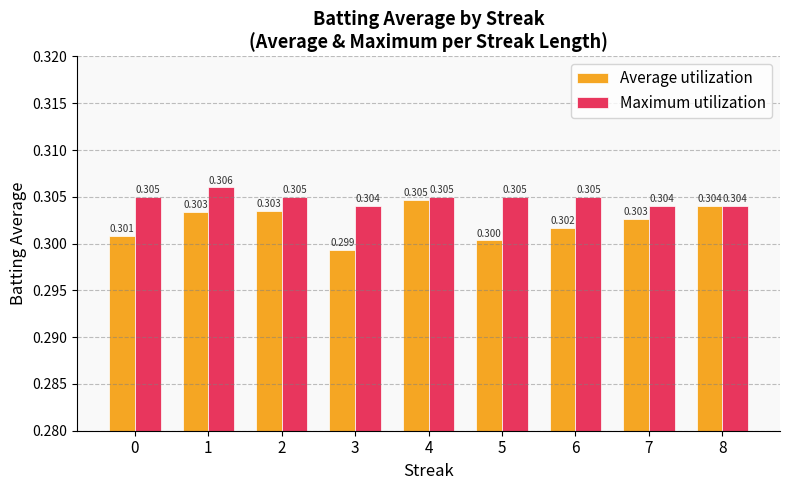

What is the value of the Maximum utilization bar at the 2nd from the left?

0.3